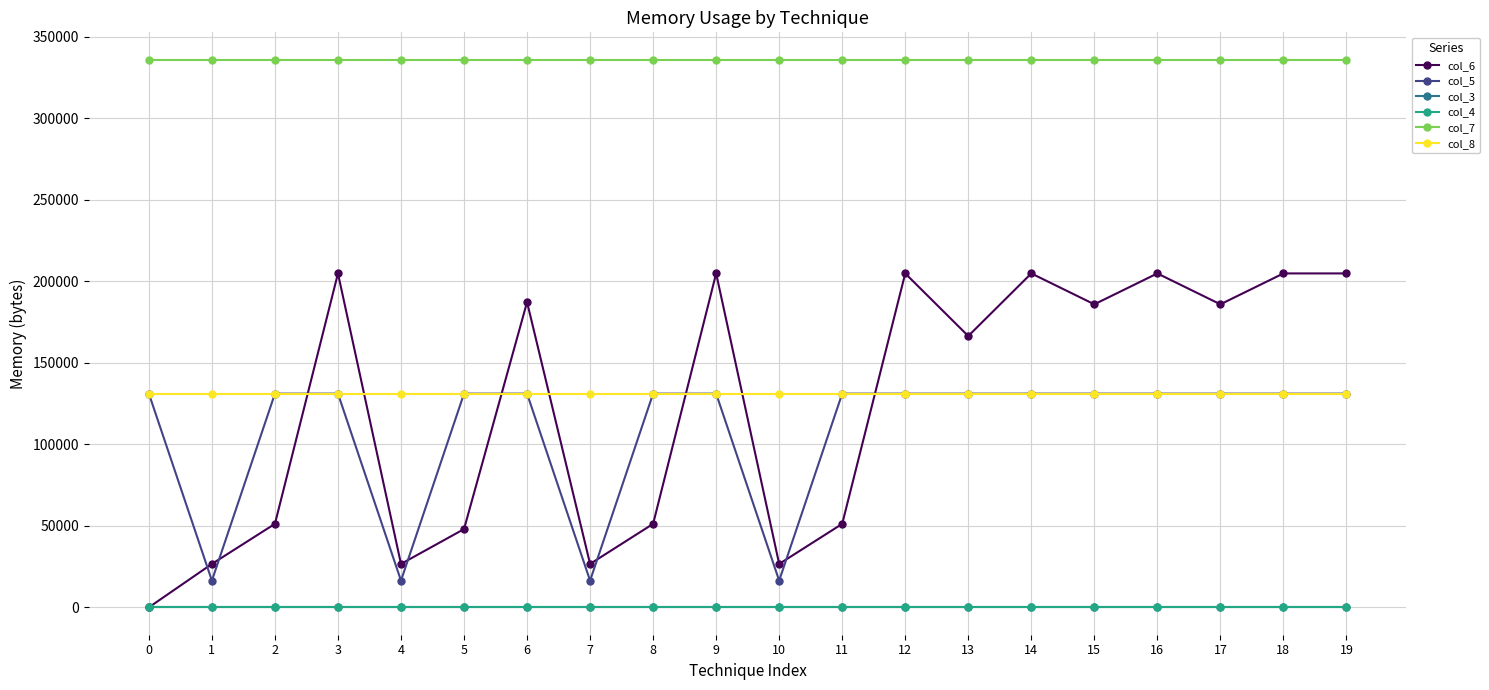

What are all the series names shown in the legend?

col_6, col_5, col_3, col_4, col_7, col_8